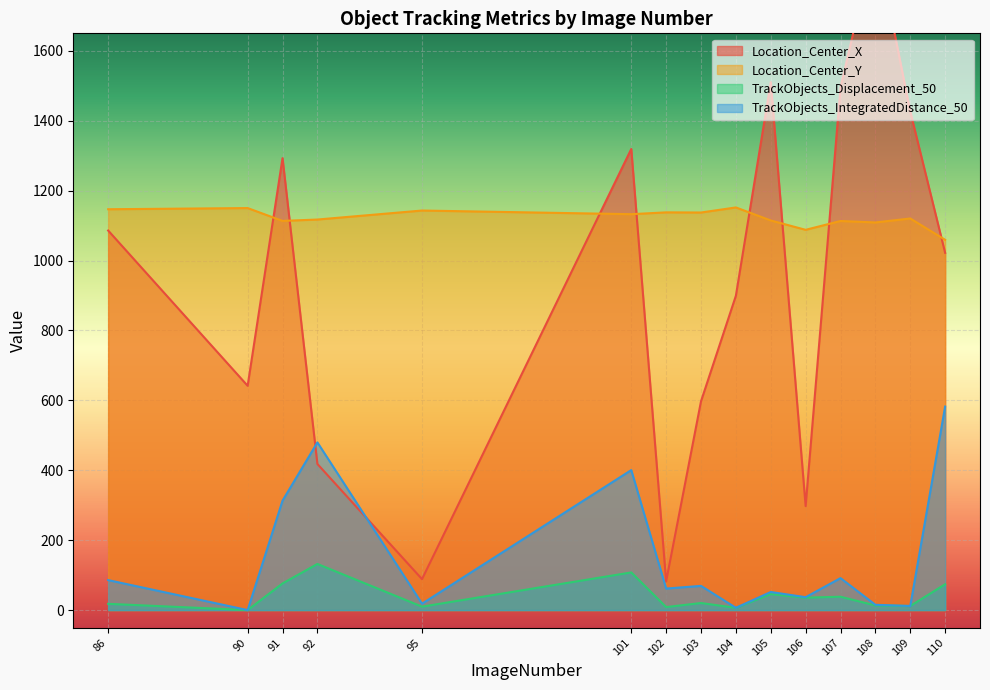

Where does the Location_Center_X series first go above 1022?

86